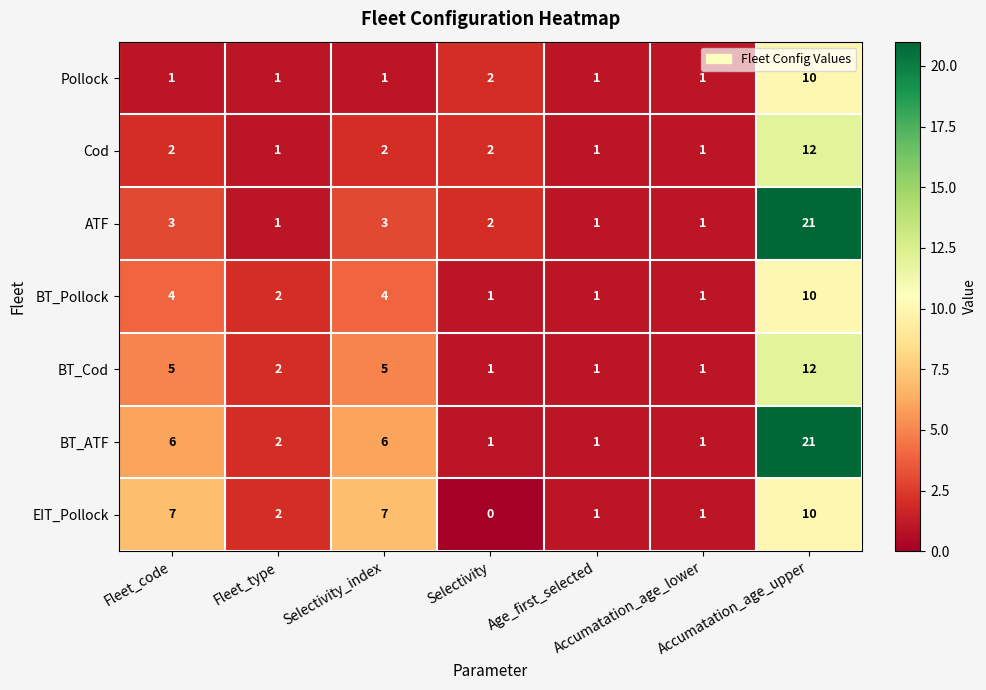

At how many categories does at least one series exceed 15?

1